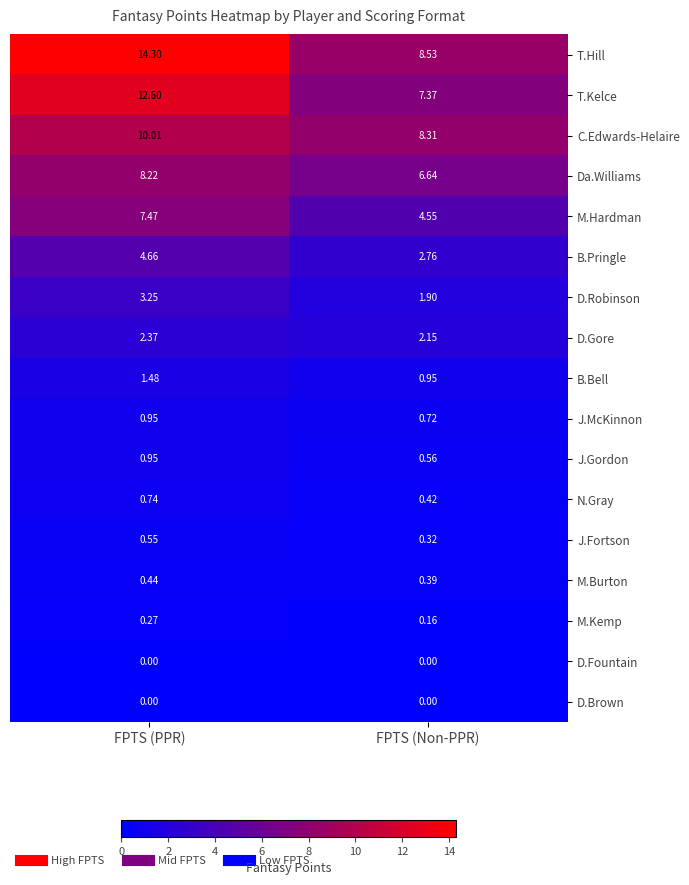

How many series are shown in this chart?

17